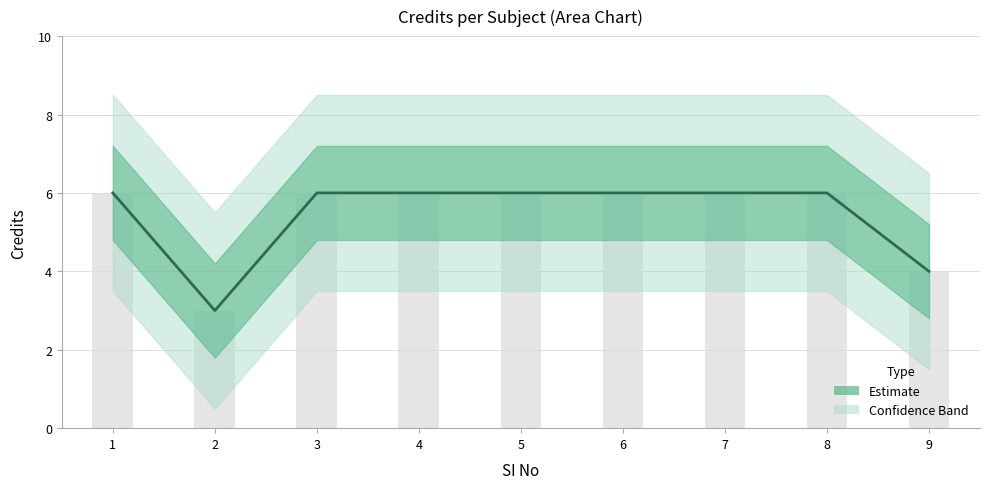

List the labels in order of value, smallest first.

2, 9, 1, 3, 4, 5, 6, 7, 8